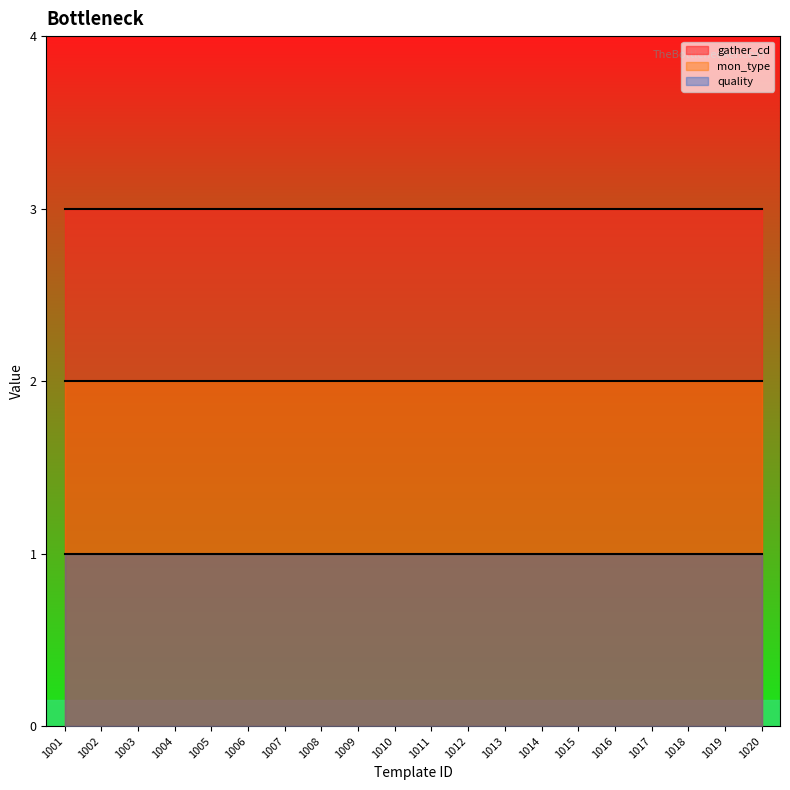

Reading left to right, transcribe all the data shown in this chart.

gather_cd: 1001=3	1002=3	1003=3	1004=3	1005=3	1006=3	1007=3	1008=3	1009=3	1010=3	1011=3	1012=3	1013=3	1014=3	1015=3	1016=3	1017=3	1018=3	1019=3	1020=3
mon_type: 1001=2	1002=2	1003=2	1004=2	1005=2	1006=2	1007=2	1008=2	1009=2	1010=2	1011=2	1012=2	1013=2	1014=2	1015=2	1016=2	1017=2	1018=2	1019=2	1020=2
quality: 1001=1	1002=1	1003=1	1004=1	1005=1	1006=1	1007=1	1008=1	1009=1	1010=1	1011=1	1012=1	1013=1	1014=1	1015=1	1016=1	1017=1	1018=1	1019=1	1020=1